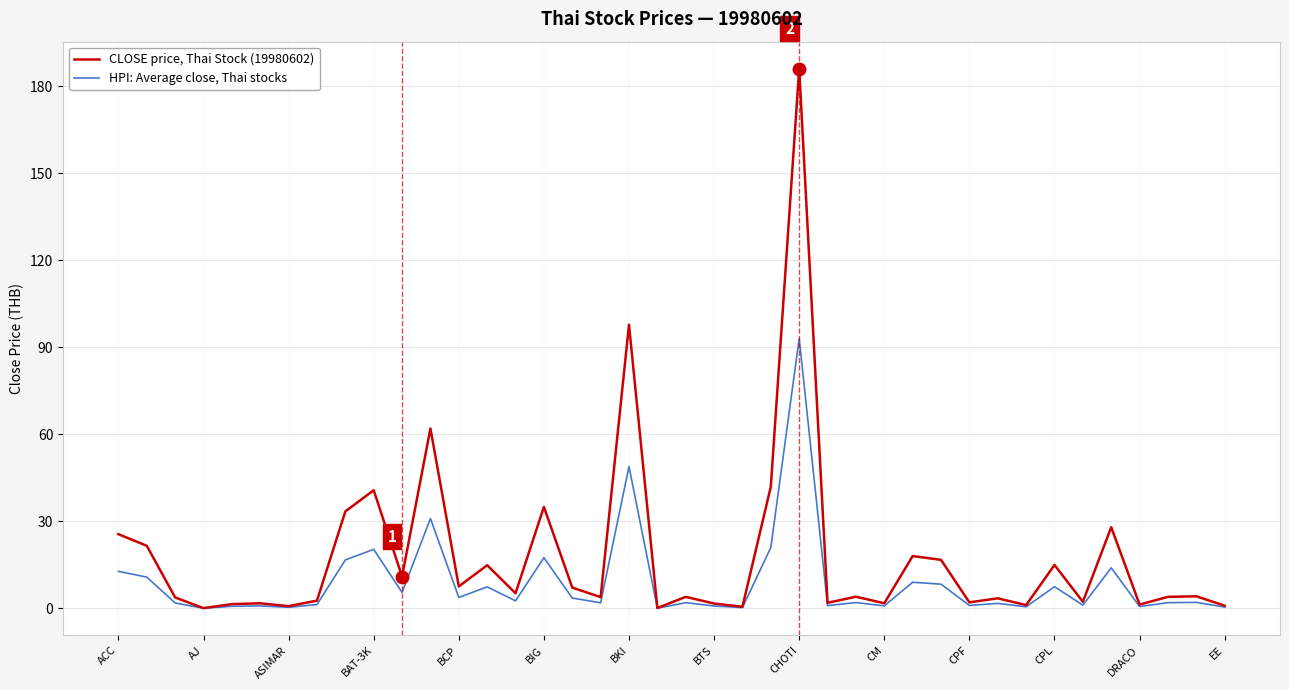

Which series has the largest range (max minus min)?

CLOSE price, Thai Stock (19980602)